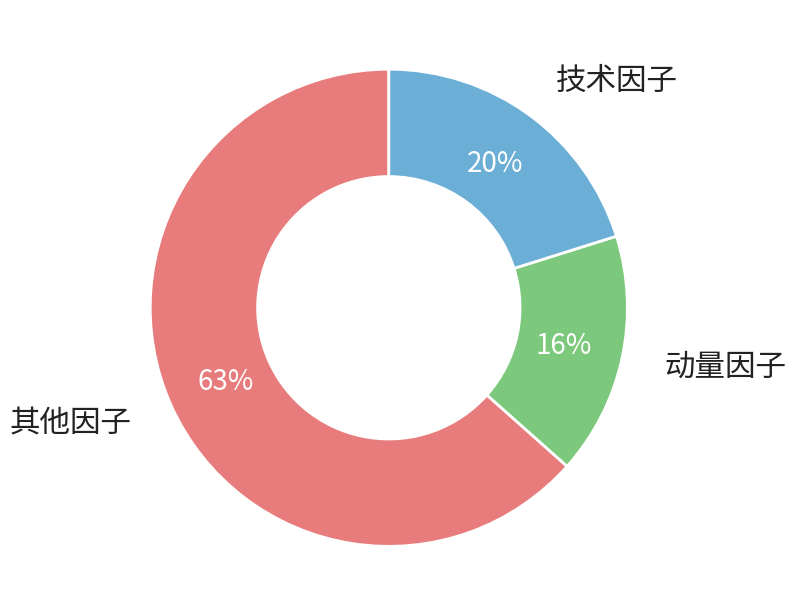

Which slice is the largest?

其他因子